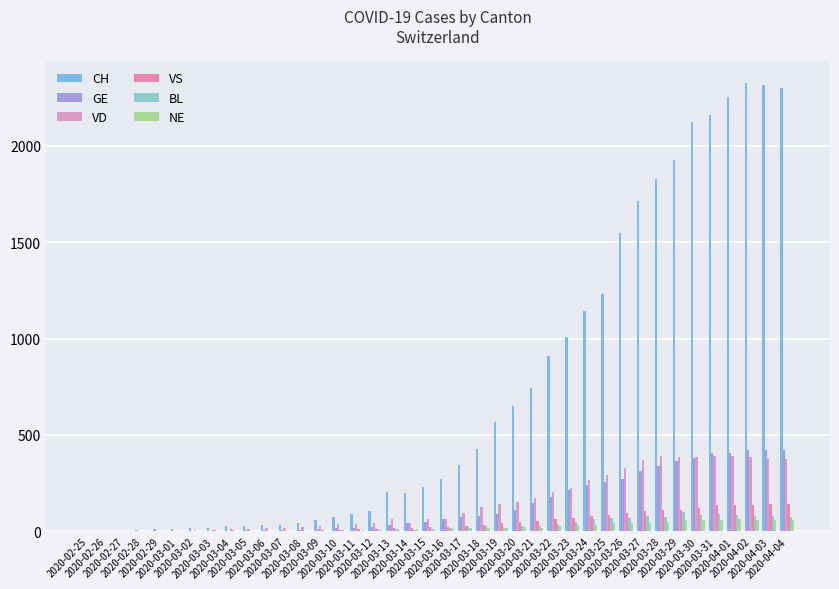

Between 2020-03-17 and 2020-03-18, which series saw the biggest shift?

CH